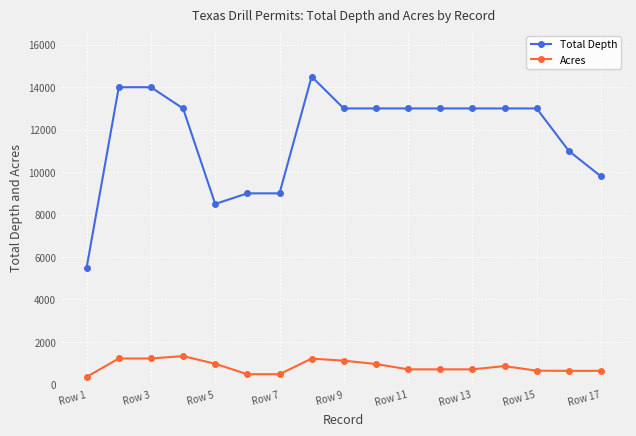

True or false: Total Depth and Acres cross at least once.

False